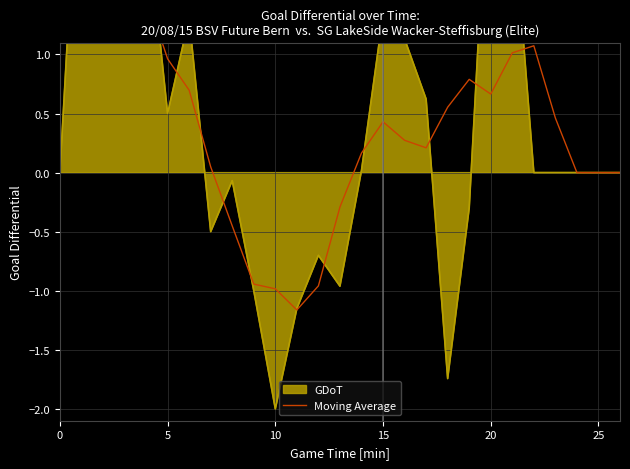

Reading left to right, what are all the values shown in this chart?

1.1	1.3	1.8	1.9	1.5	1.0	0.7	0.0	-0.5	-0.9	-1.0	-1.2	-1.0	-0.3	0.2	0.4	0.3	0.2	0.6	0.8	0.7	1.0	1.1	0.5	0.0	0.0	0.0